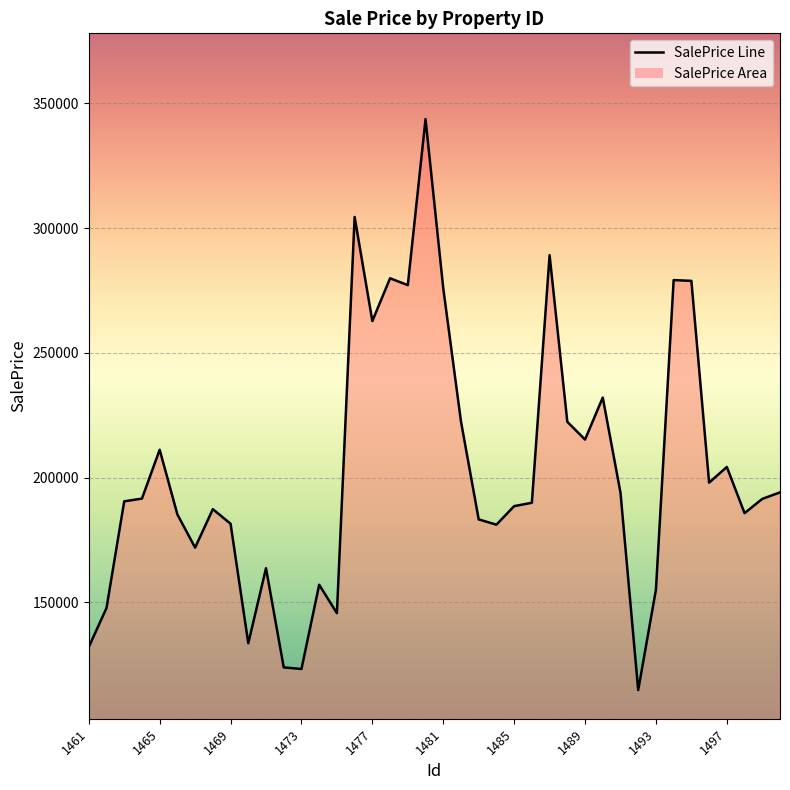

What is the minimum value shown in the chart?

114807.5